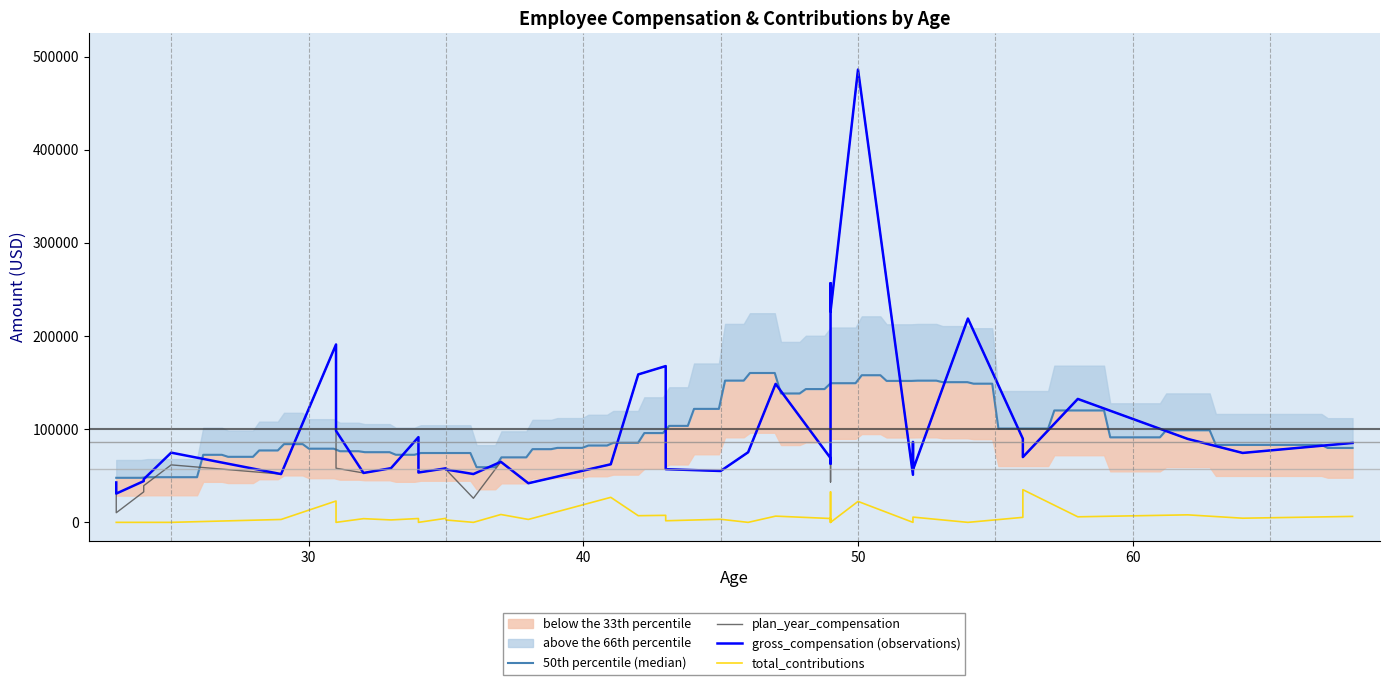

What is the difference between the total_contributions values at 64 and 31?

18448.5